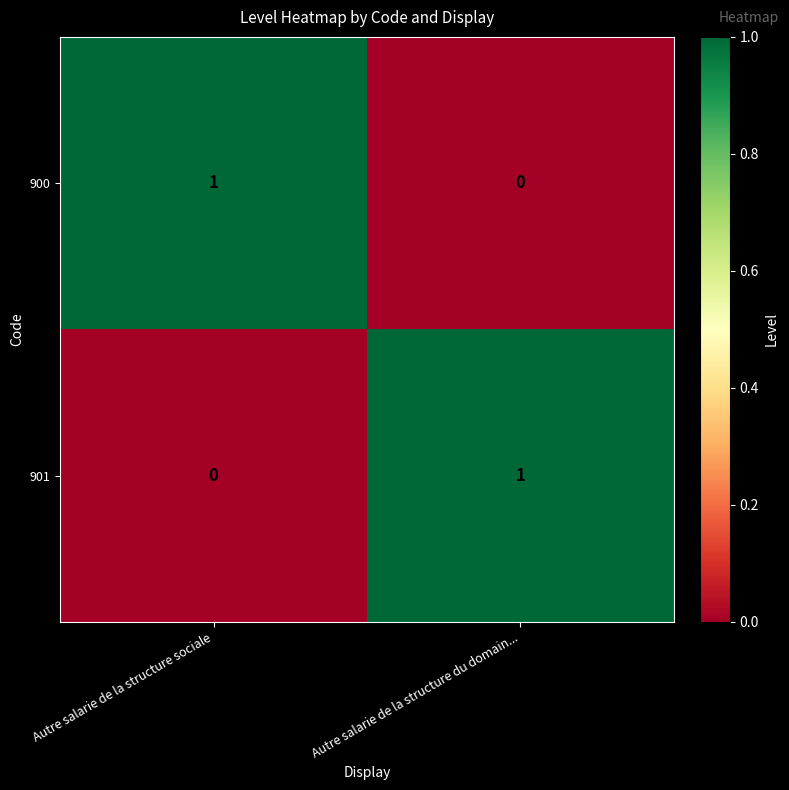

How many series are shown in this chart?

2